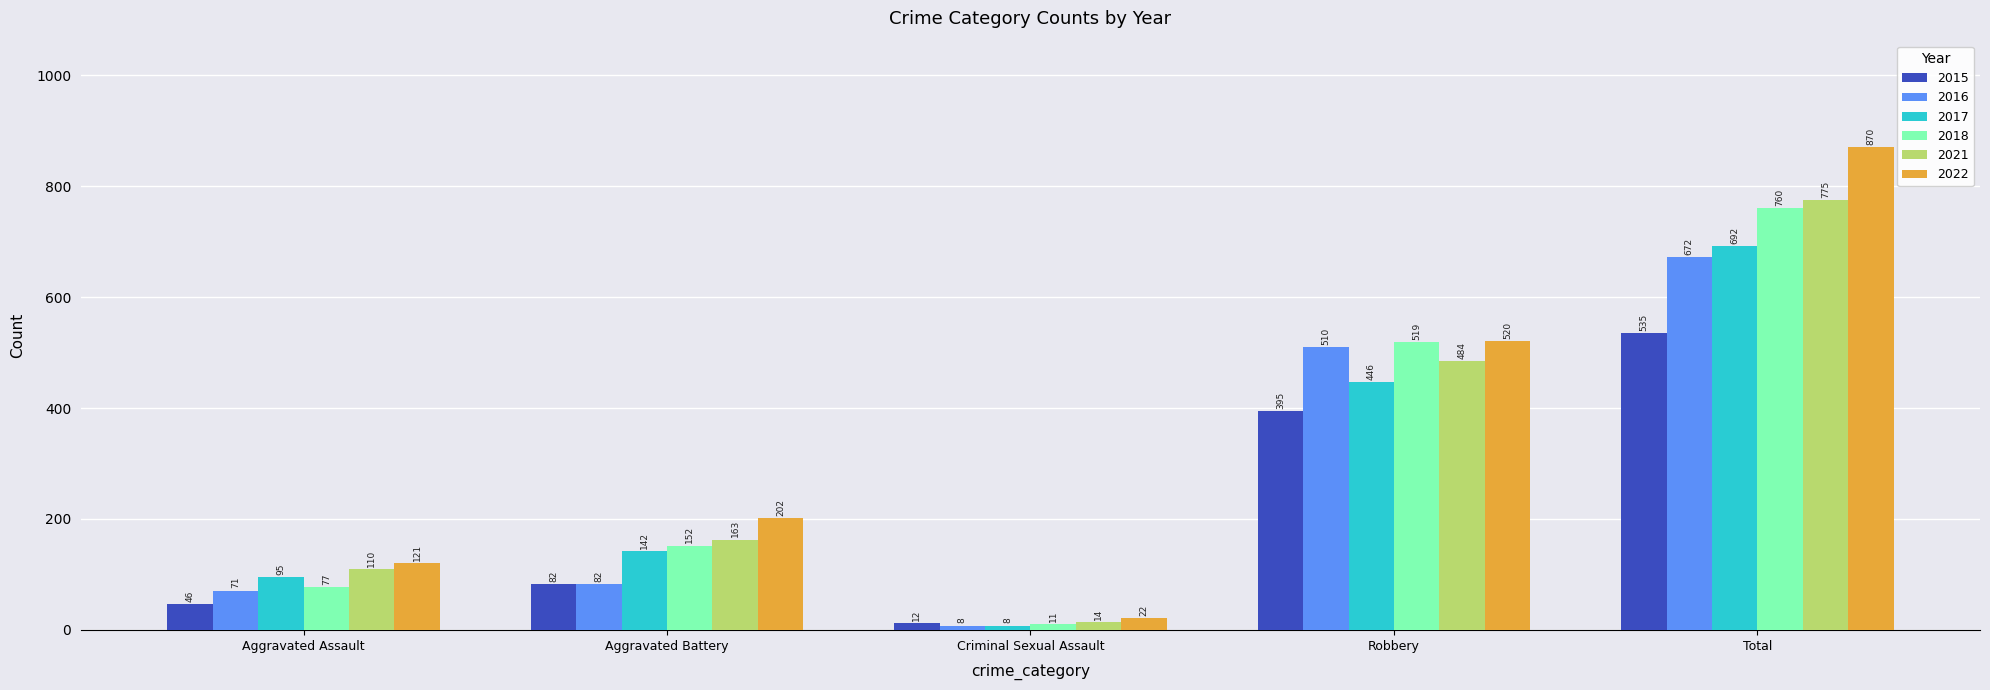

Reading left to right, list all the values displayed in this chart.

2015: Aggravated Assault=46	Aggravated Battery=82	Criminal Sexual Assault=12	Robbery=395	Total=535
2016: Aggravated Assault=71	Aggravated Battery=82	Criminal Sexual Assault=8	Robbery=510	Total=672
2017: Aggravated Assault=95	Aggravated Battery=142	Criminal Sexual Assault=8	Robbery=446	Total=692
2018: Aggravated Assault=77	Aggravated Battery=152	Criminal Sexual Assault=11	Robbery=519	Total=760
2021: Aggravated Assault=110	Aggravated Battery=163	Criminal Sexual Assault=14	Robbery=484	Total=775
2022: Aggravated Assault=121	Aggravated Battery=202	Criminal Sexual Assault=22	Robbery=520	Total=870